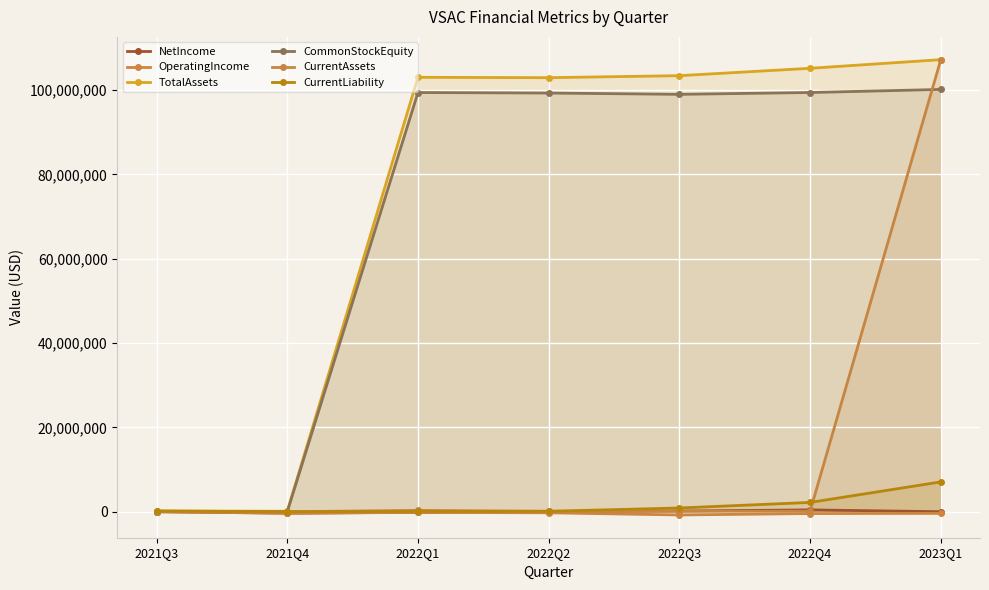

The value of CommonStockEquity at 2022Q2 is 99324561.0. True or false?

True